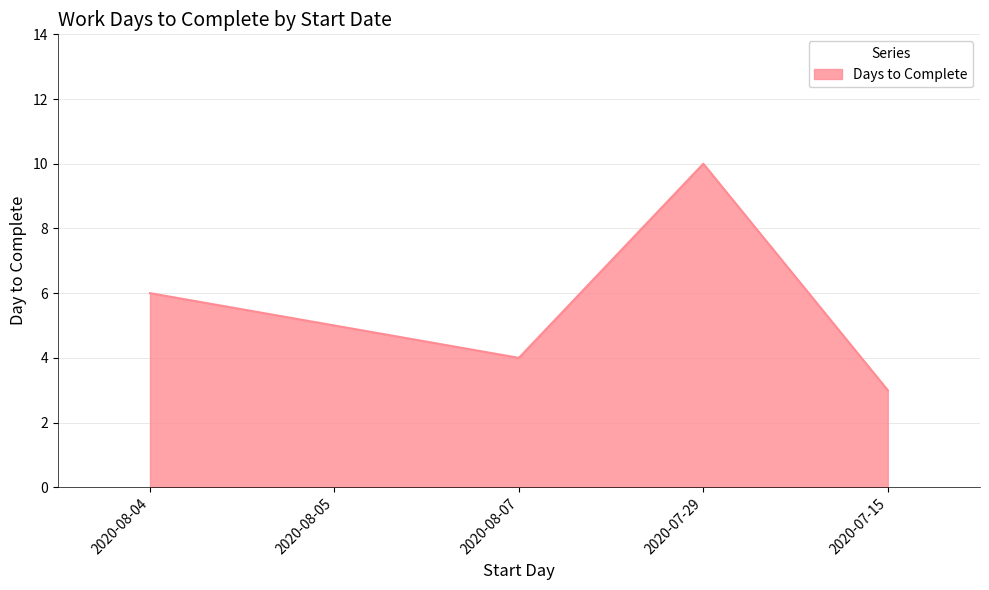

Which label corresponds to the largest value in the chart?

2020-07-29